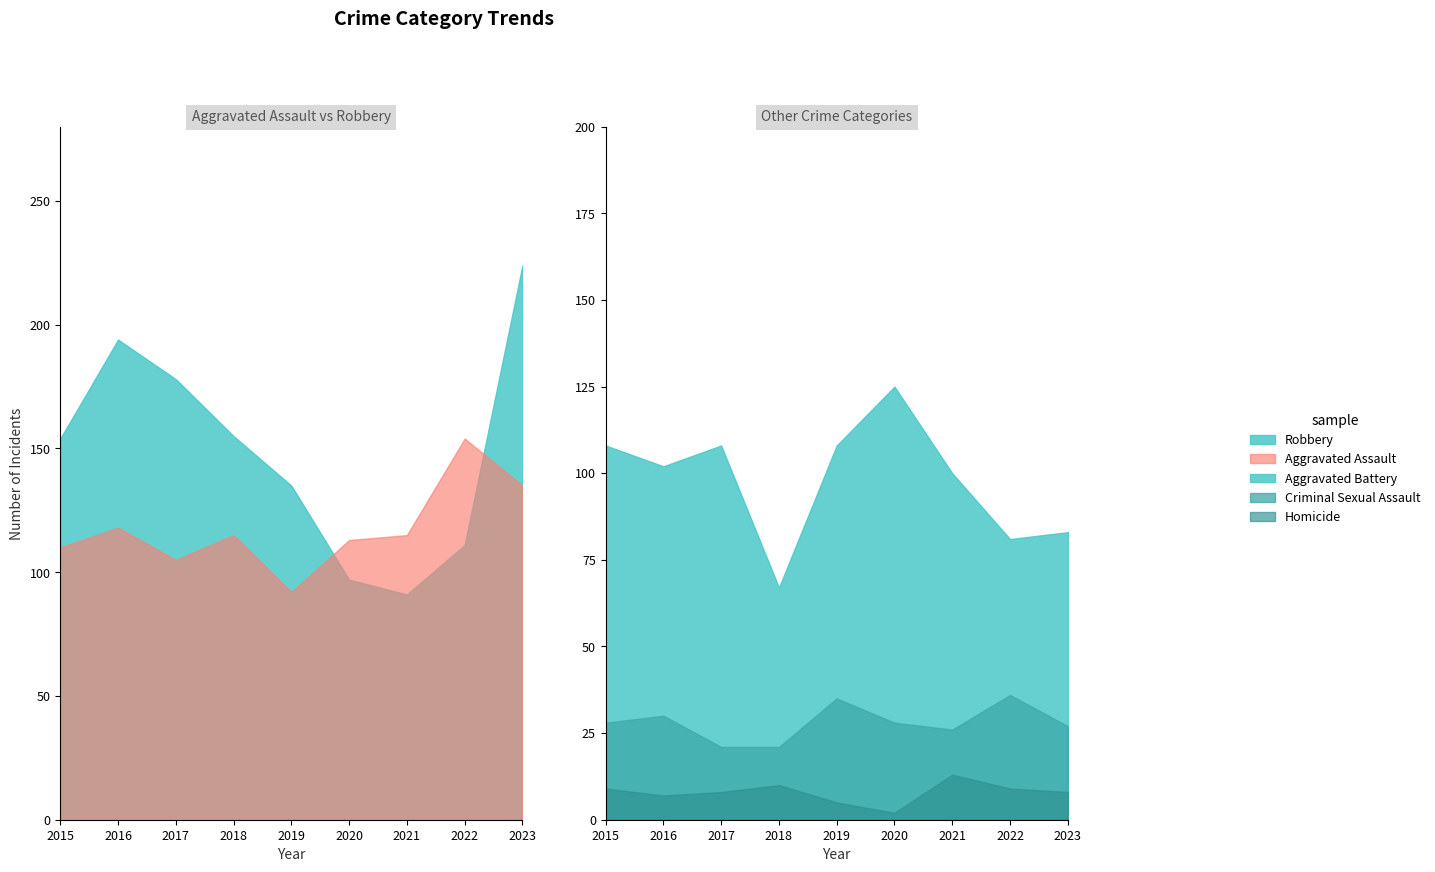

Which has a higher value, 2022 or 2018?

2022